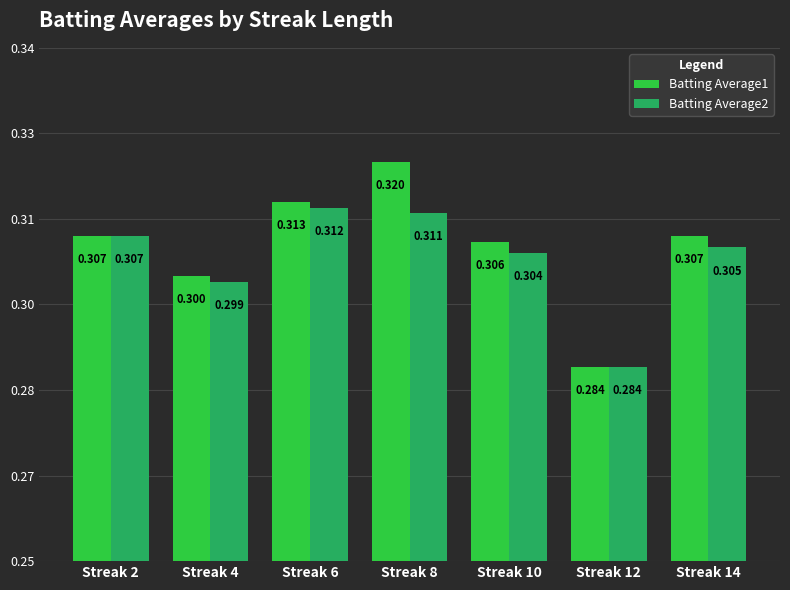

Between Streak 6 and Streak 2, which is larger?

Streak 6